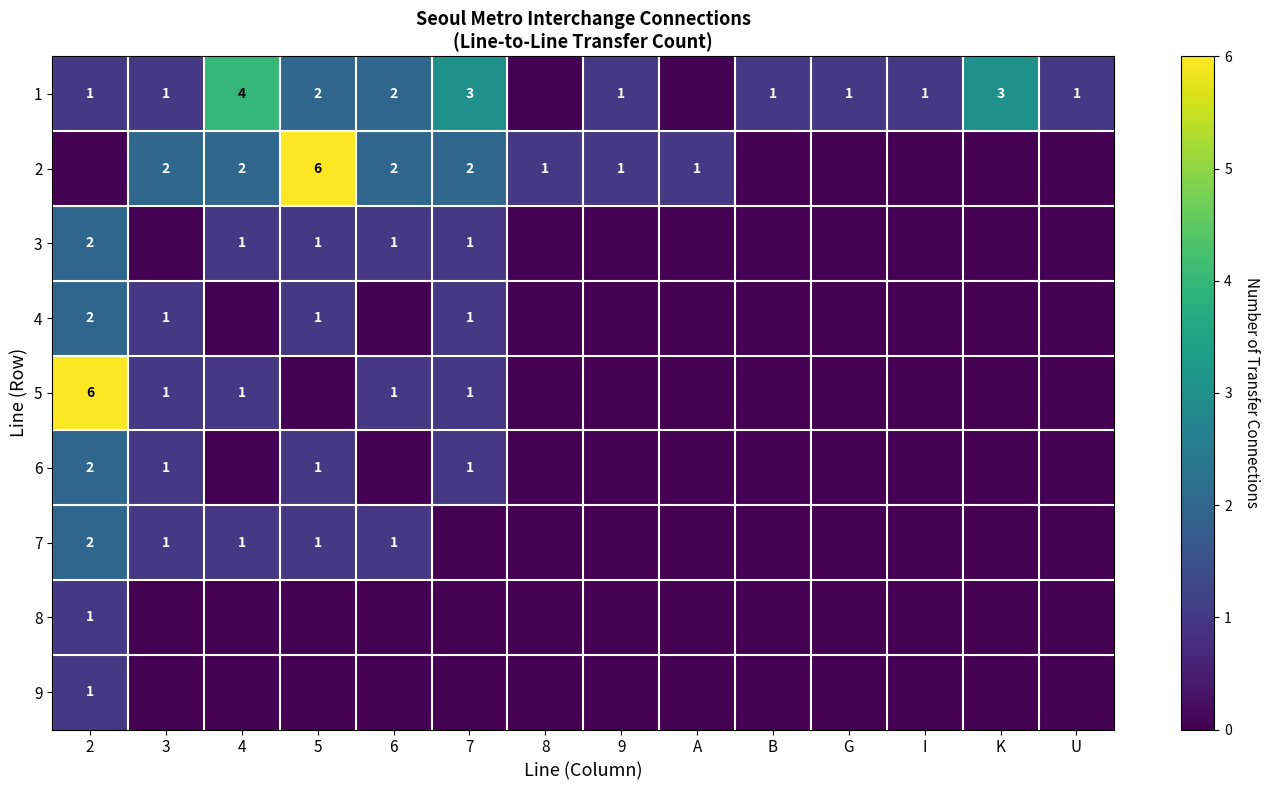

Is it true that 7 equals 1 at 2?

False